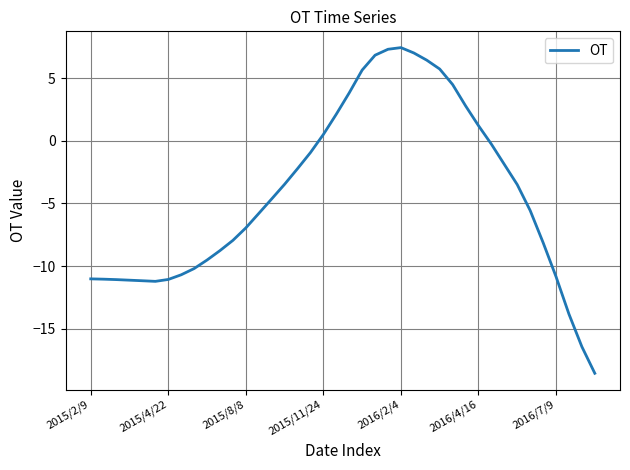

What is the minimum value shown in the chart?

-18.6